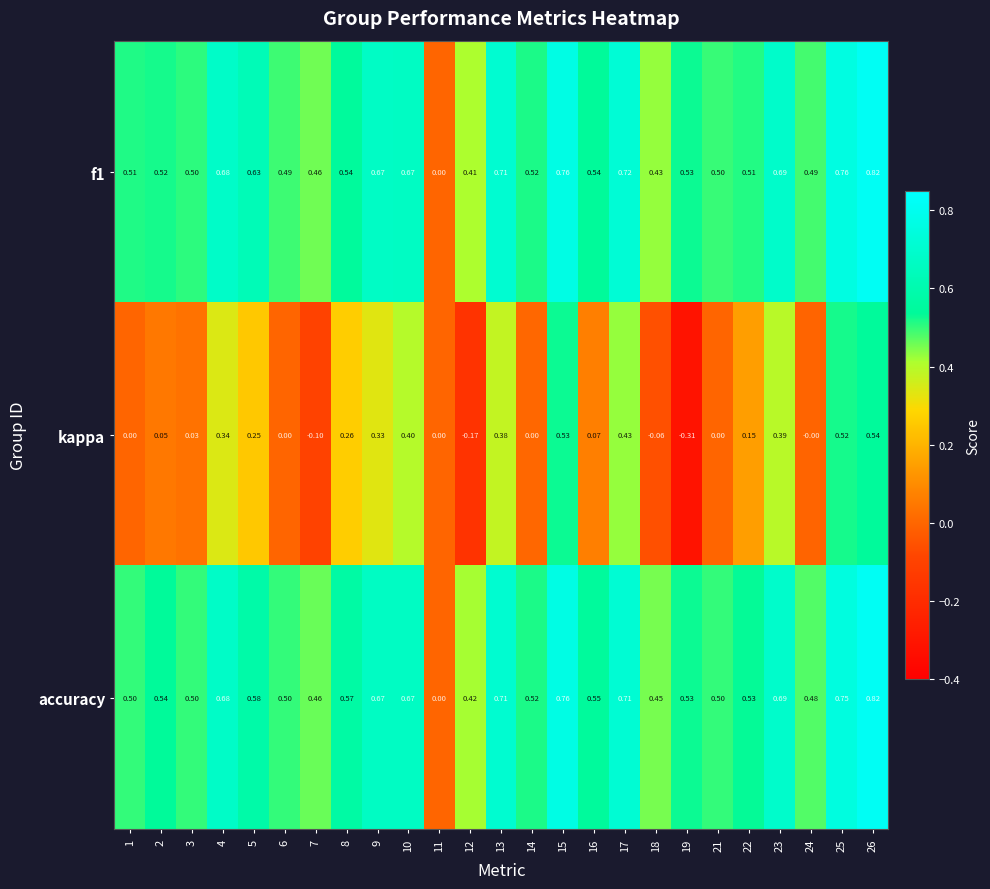

Which series has the largest total across all categories?

accuracy